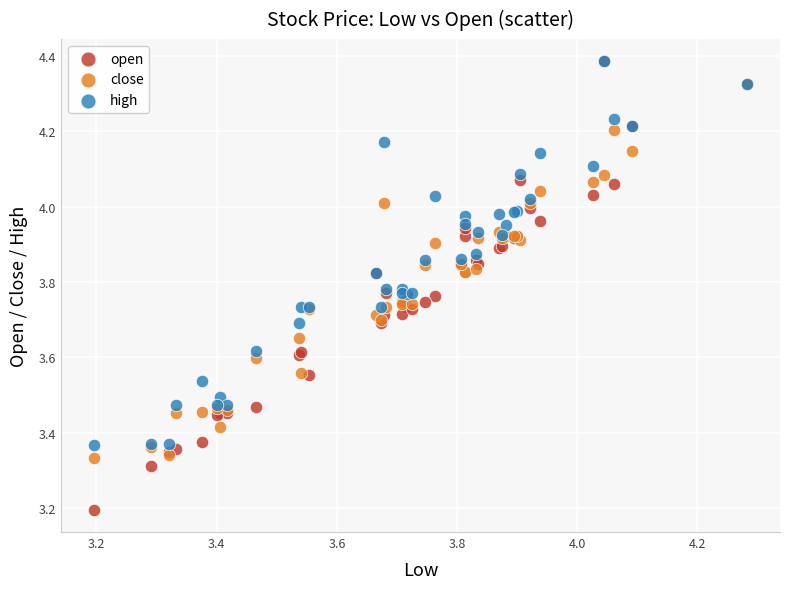

Across all series, what Y value is closest to 3?

3.2